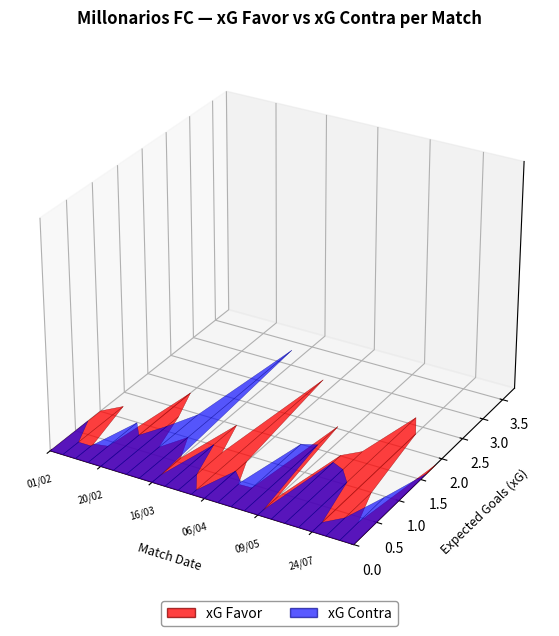

Reading right to left, extract all data points from this chart.

xG Favor: 09/08=1.9	04/08=0.4	29/07=1.0	24/07=2.3	25/05=2.6	17/05=1.7	12/05=1.5	09/05=0.4	28/04=2.0	17/04=0.4	14/04=0.4	06/04=0.9	30/03=2.9	27/03=0.9	23/03=1.5	16/03=0.6	09/03=1.0	02/03=0.7	23/02=1.3	20/02=1.9	16/02=0.4	12/02=0.4	09/02=1.2	01/02=1.0
xG Contra: 09/08=1.6	04/08=1.0	29/07=0.4	24/07=0.2	25/05=1.1	17/05=1.3	12/05=1.3	09/05=0.1	28/04=1.6	17/04=1.5	14/04=0.5	06/04=0.7	30/03=0.1	27/03=0.4	23/03=1.0	16/03=0.2	09/03=3.3	02/03=1.5	23/02=1.1	20/02=0.8	16/02=1.0	12/02=0.3	09/02=0.3	01/02=0.8